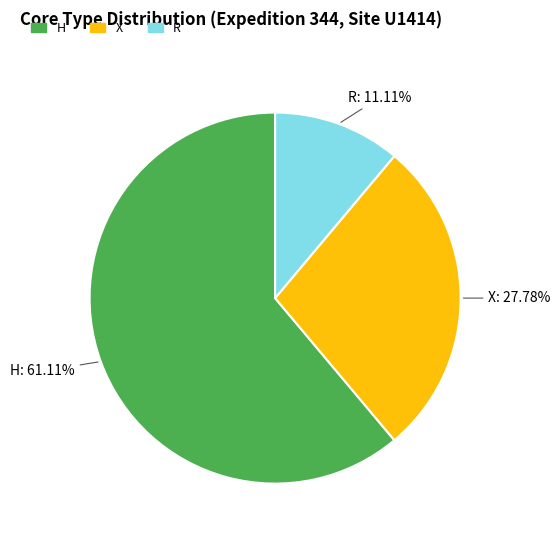

Count the number of slices in the pie.

3